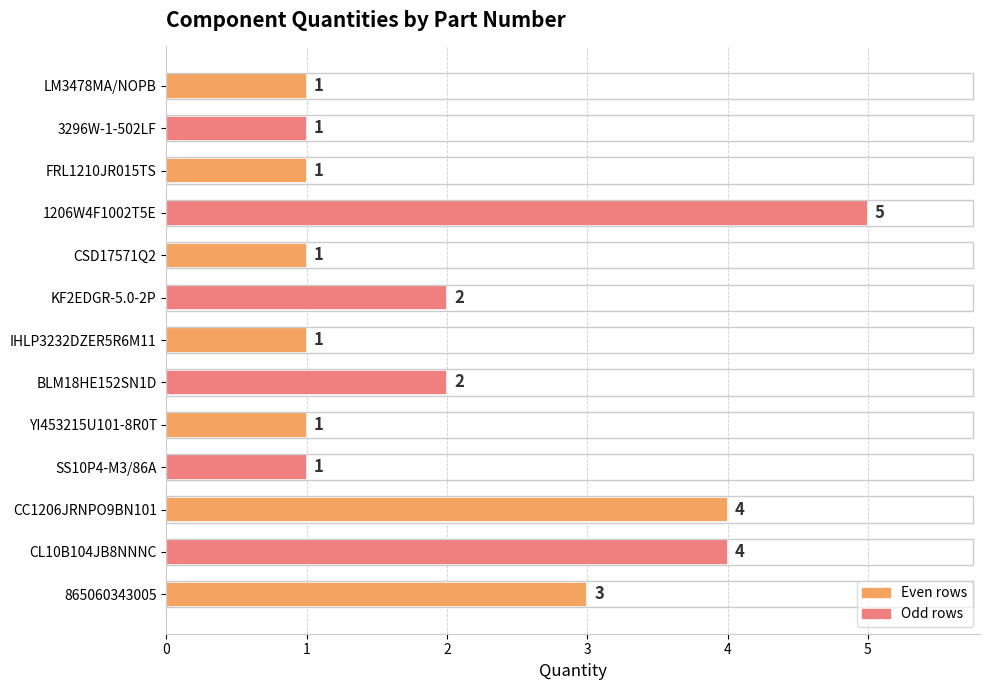

What is the ratio of the value at SS10P4-M3/86A to the value at KF2EDGR-5.0-2P?

0.5